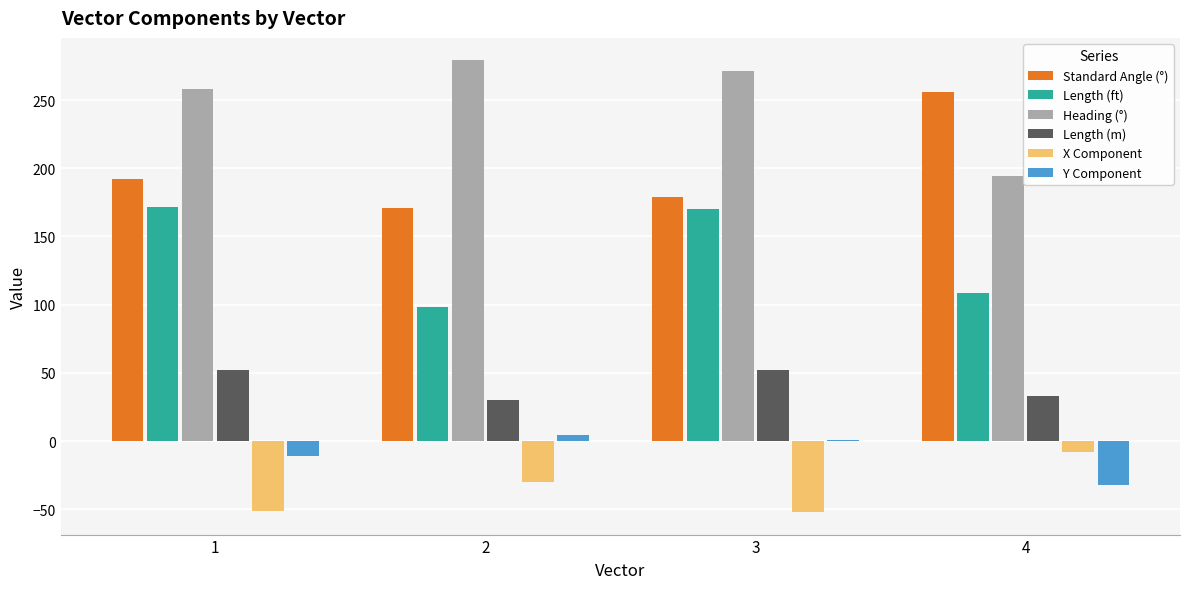

What is the total value across all series at 1?

611.8